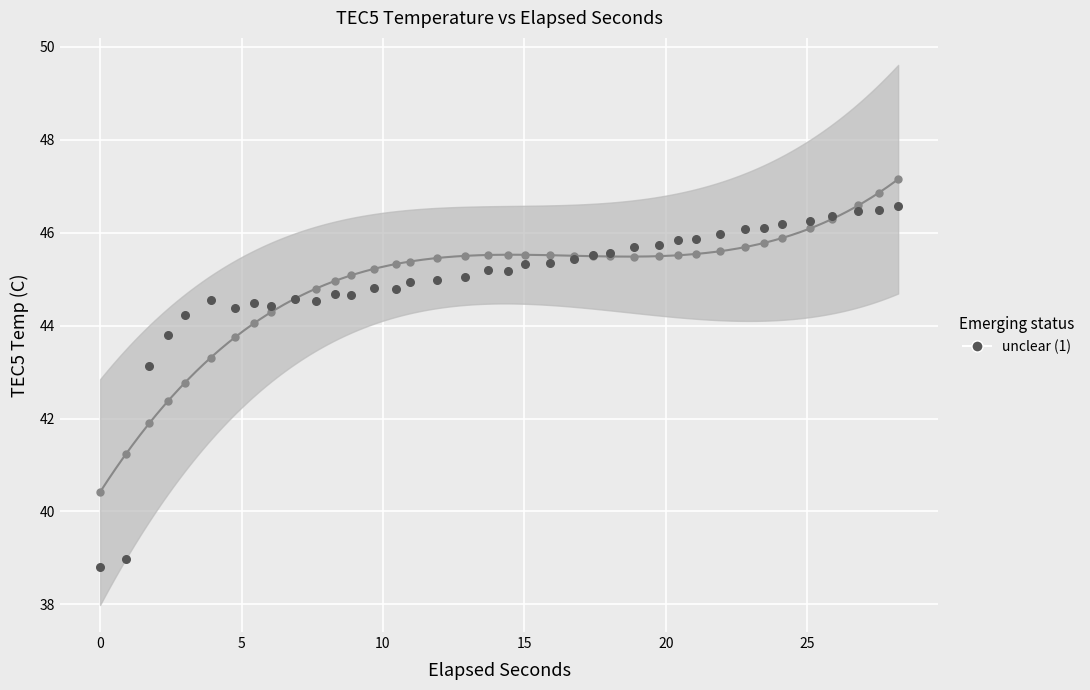

What is the range of Y values (max minus min)?

7.8